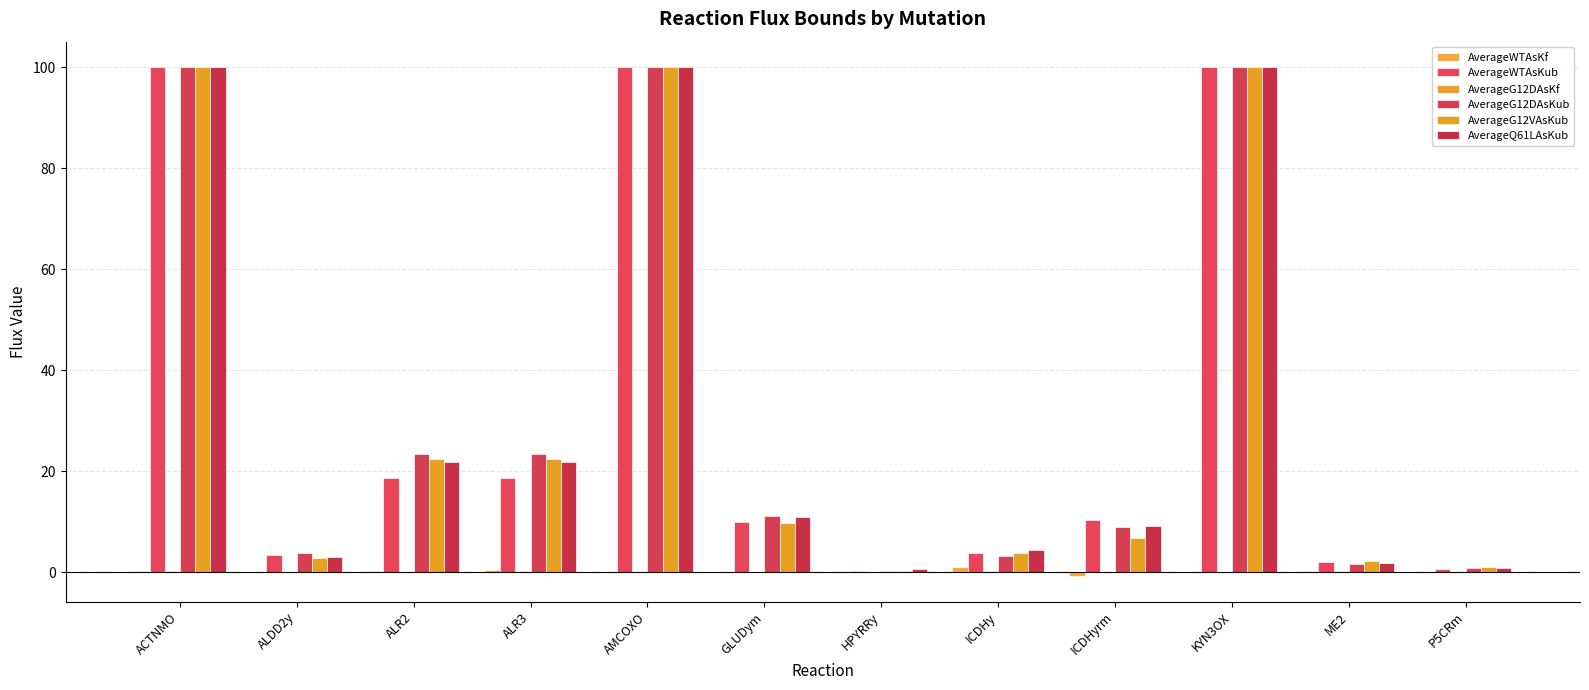

What is the label of the 3rd bar from the left?

ALR2